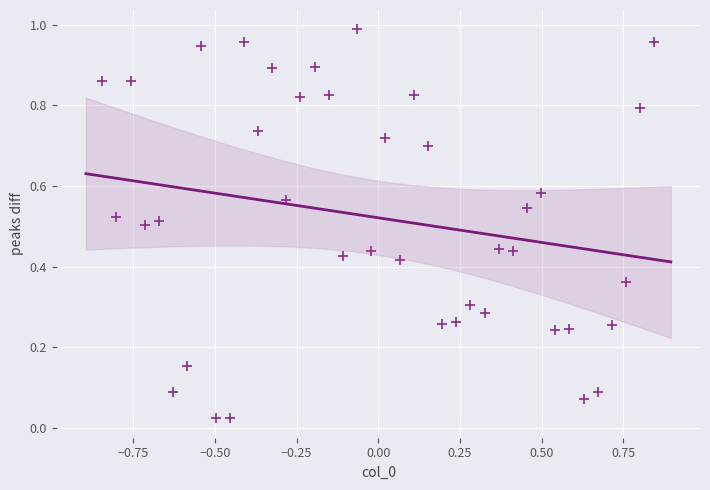

What is the range of X values (max minus min)?

1.7